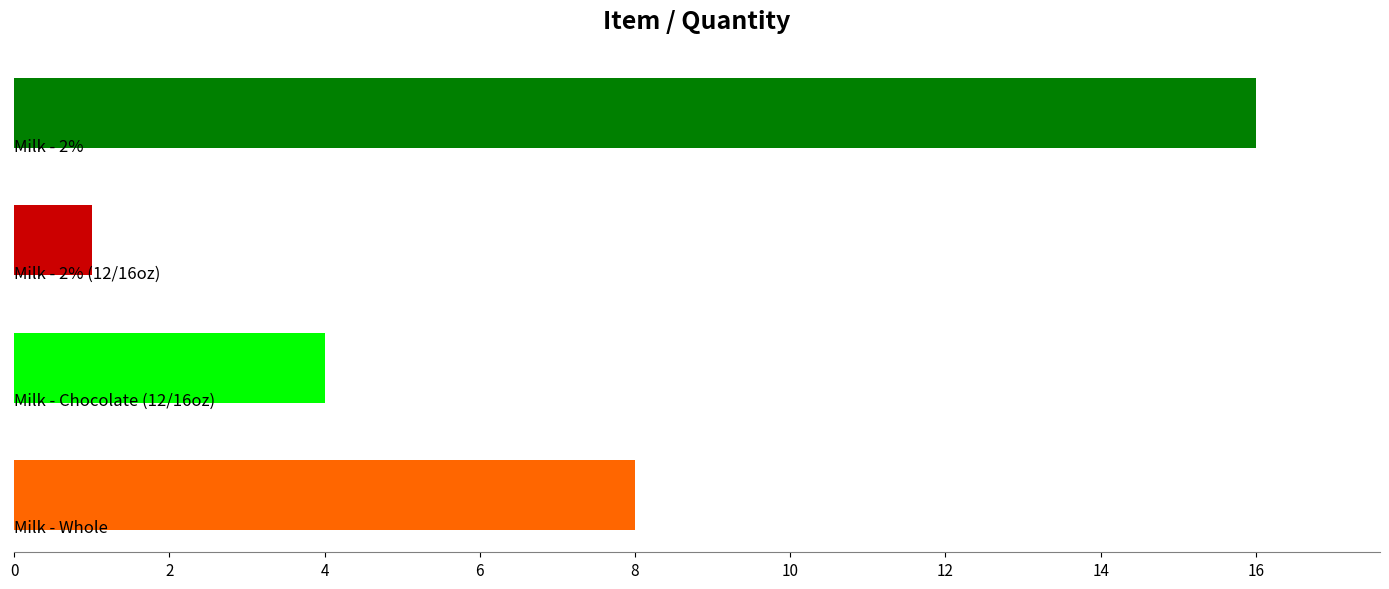

What is the value of the 2nd bar from the top?

1